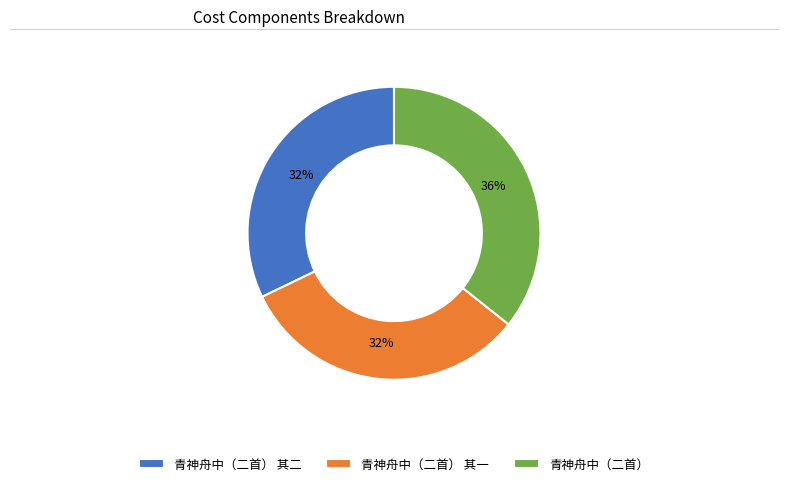

Approximately how many times larger is the value at 青神舟中（二首） 其一 compared to 青神舟中（二首） 其二?

1.0